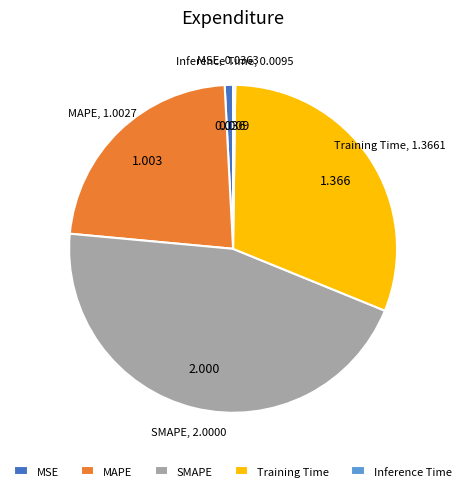

Between MAPE and SMAPE, which is larger?

SMAPE